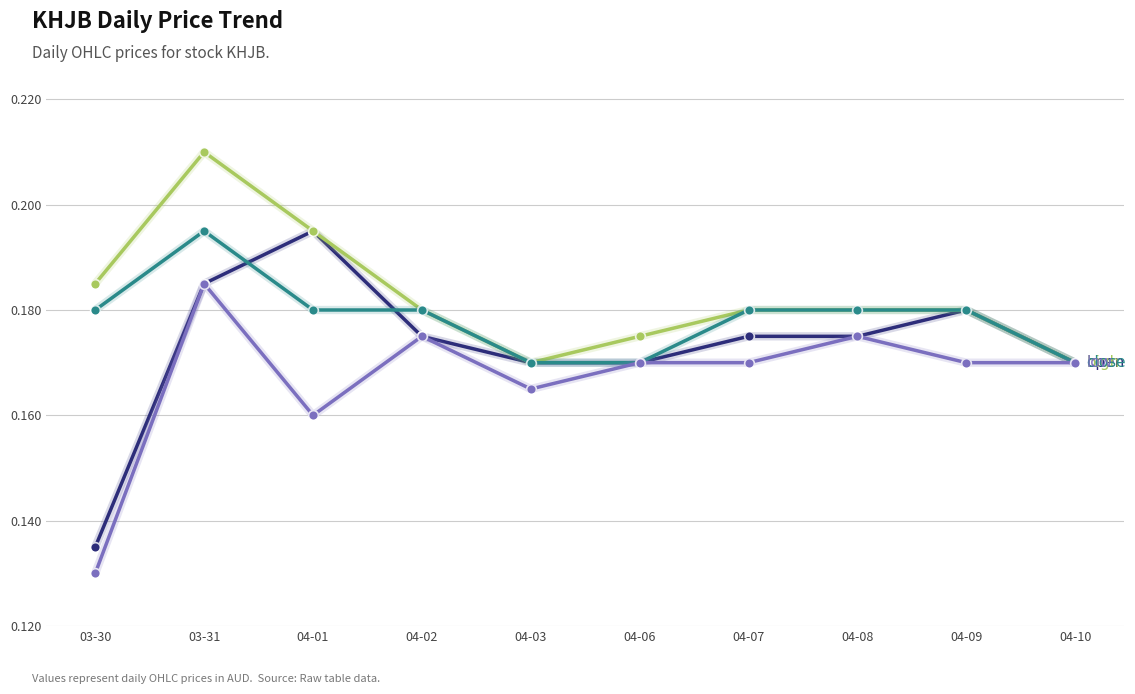

At which category does the chart reach its minimum across all series?

03-30